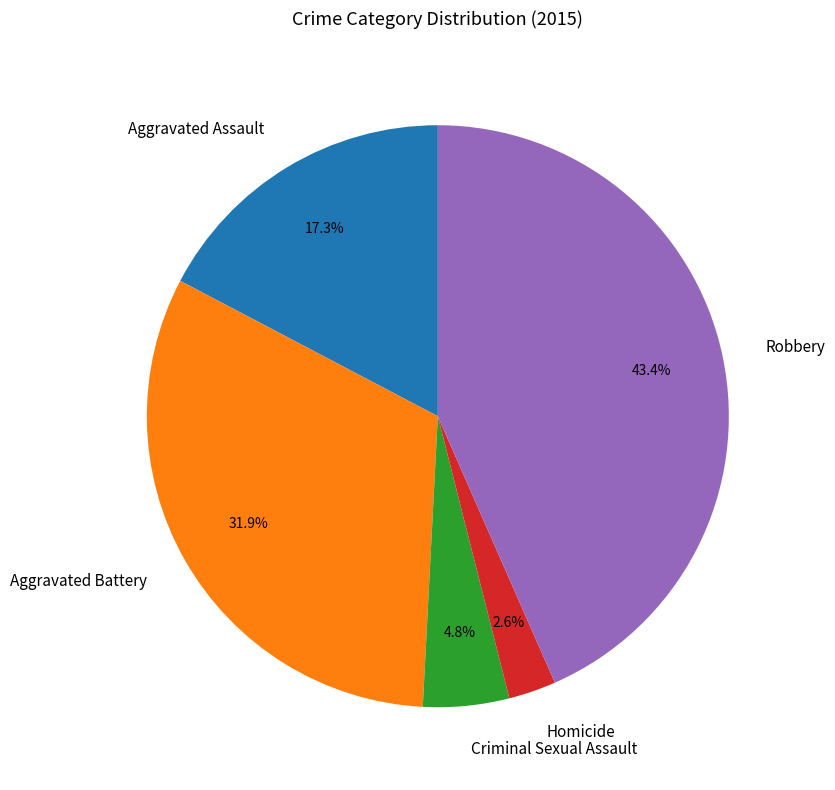

Does Criminal Sexual Assault represent more than half of the total?

No